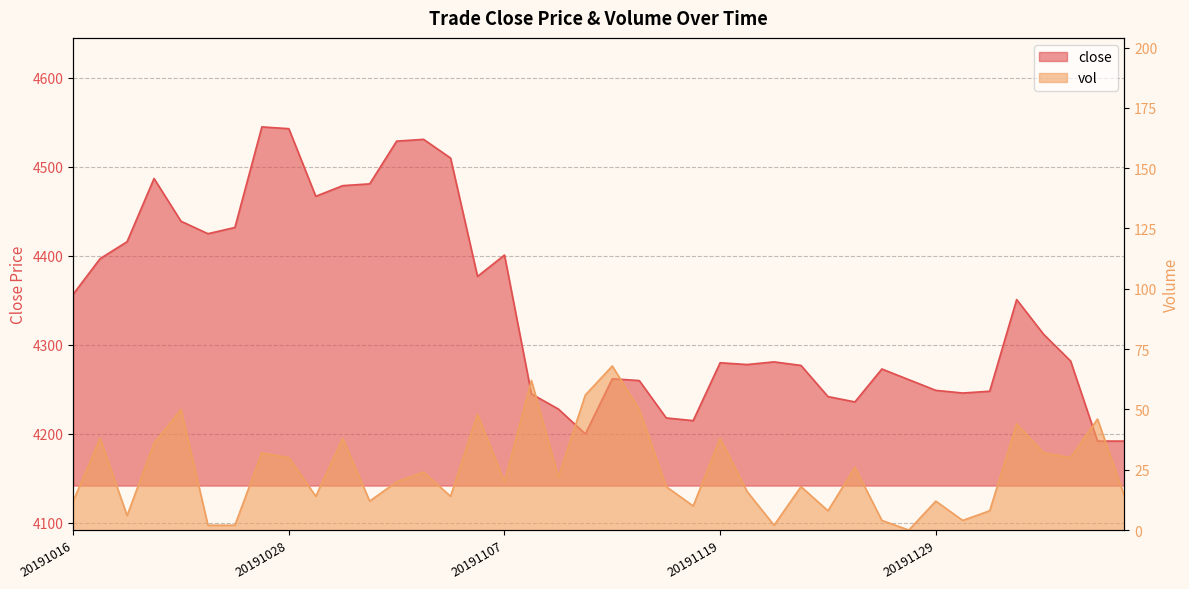

Where is the first local maximum for close?

20191021